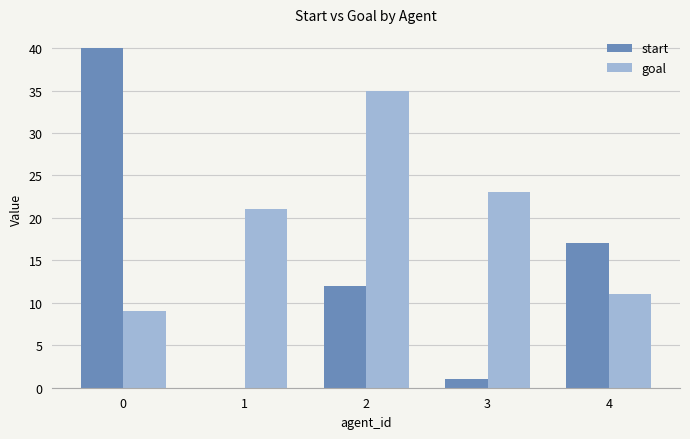

What is the sum of all goal values?

99